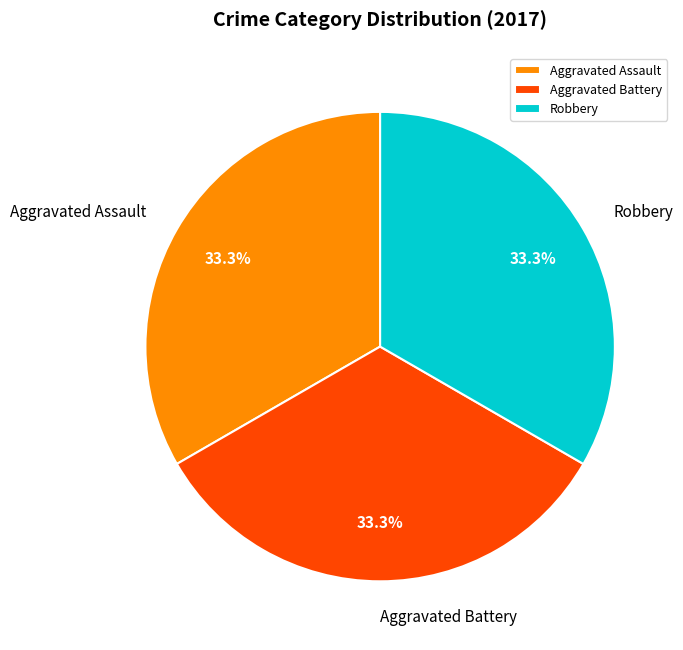

To the nearest percent, what is the combined percentage of Aggravated Battery and Aggravated Assault?

67%